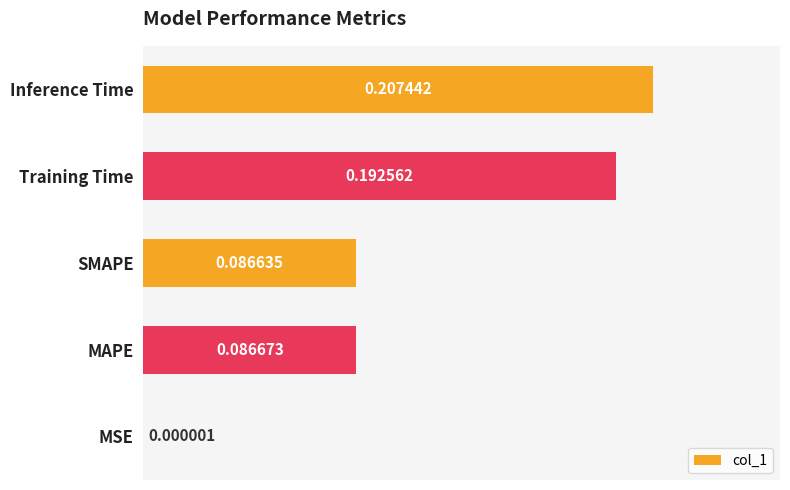

What is the sum of the values at Training Time and SMAPE?

0.3